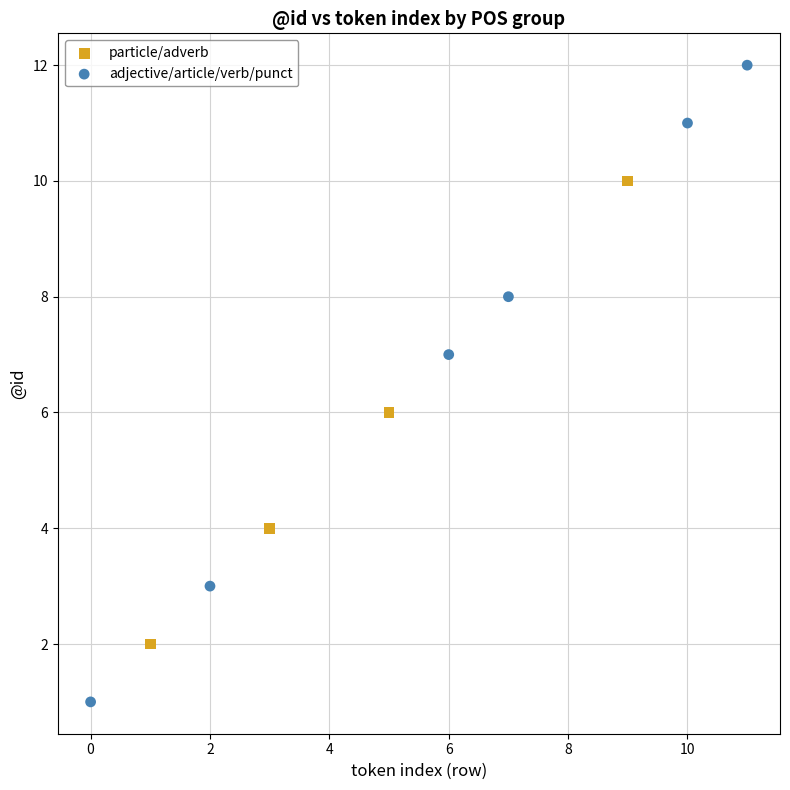

Which series has the widest spread of Y values?

adjective/article/verb/punct